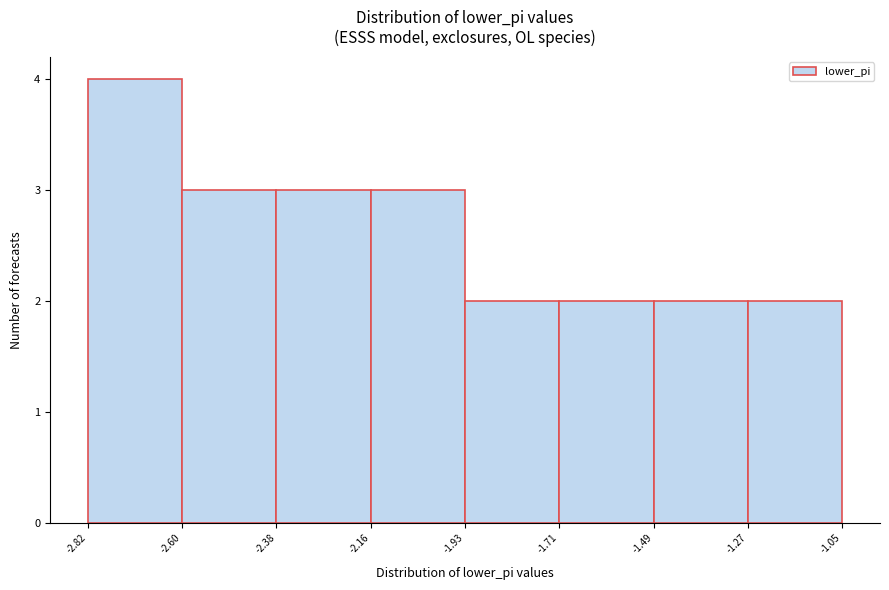

What is the height of the bar covering -2.38 to -2.16 on the x-axis? The values are not printed on the chart, so give them approximately, as read against the axis.

3